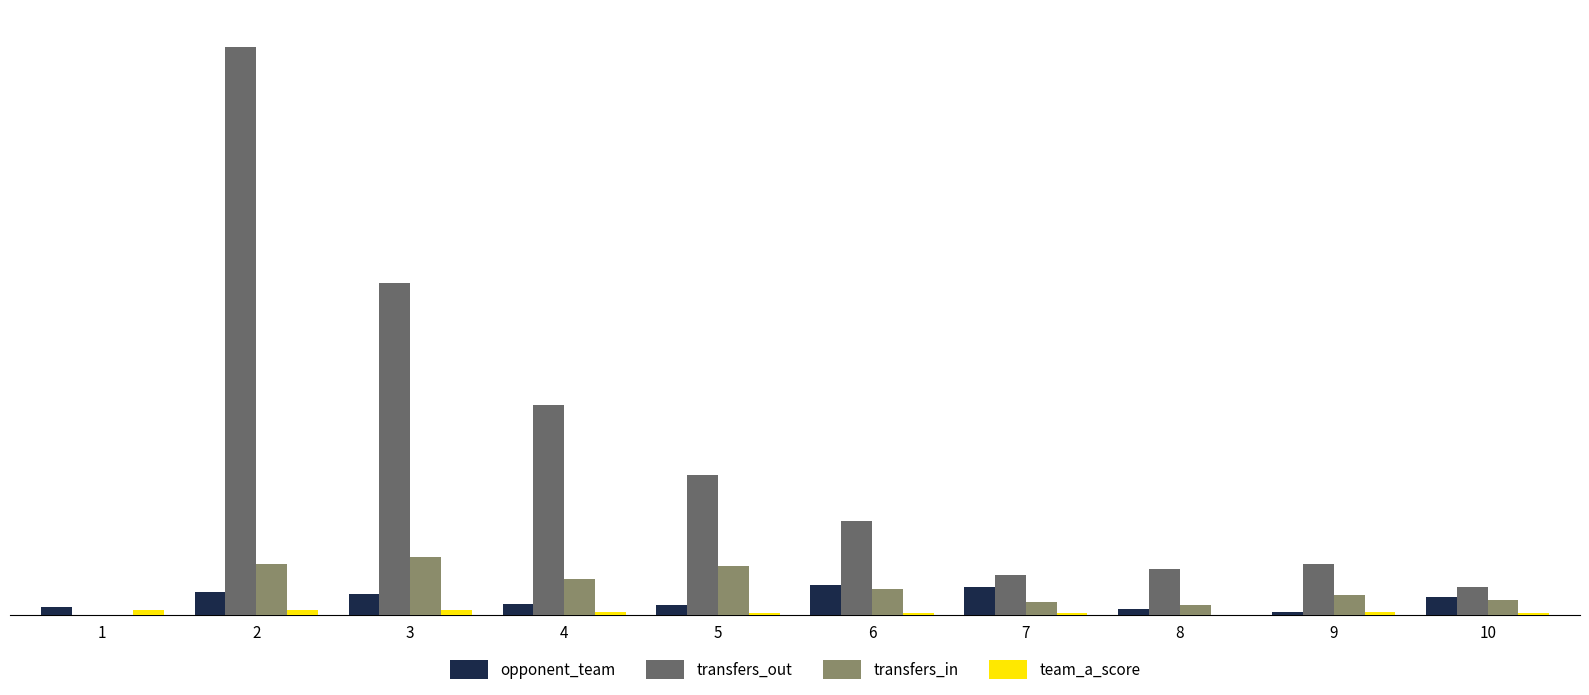

How many groups of bars are there?

10